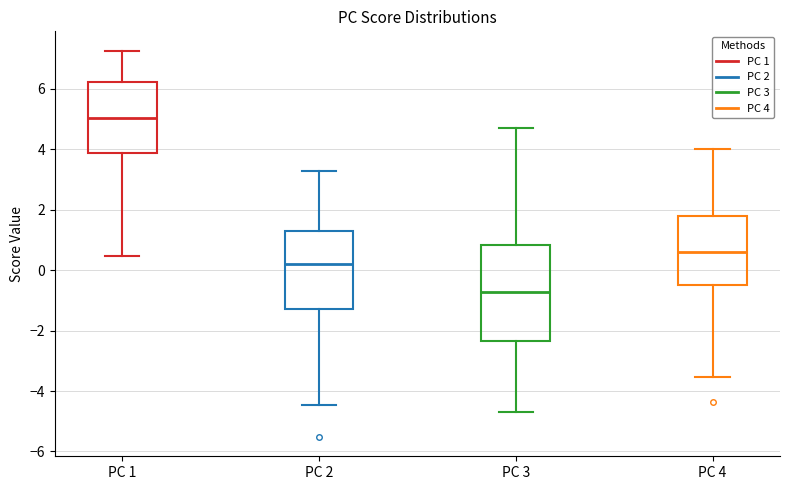

Where does the median line of the box for PC 4 sit on the y-axis? The values are not printed on the chart, so give them approximately, as read against the axis.

0.6